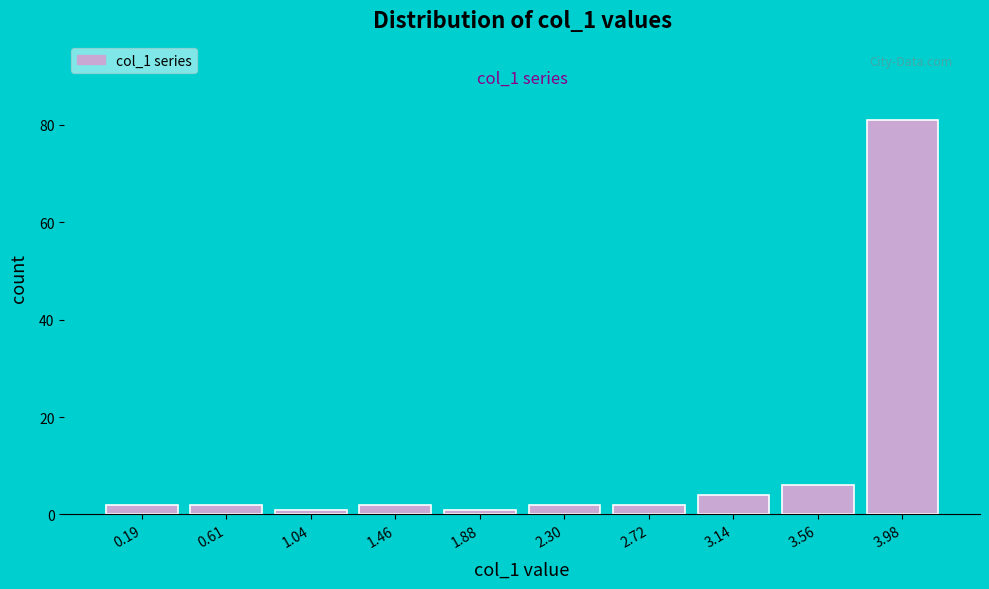

Reading left to right, extract all data points from this chart.

2	2	1	2	1	2	2	4	6	81